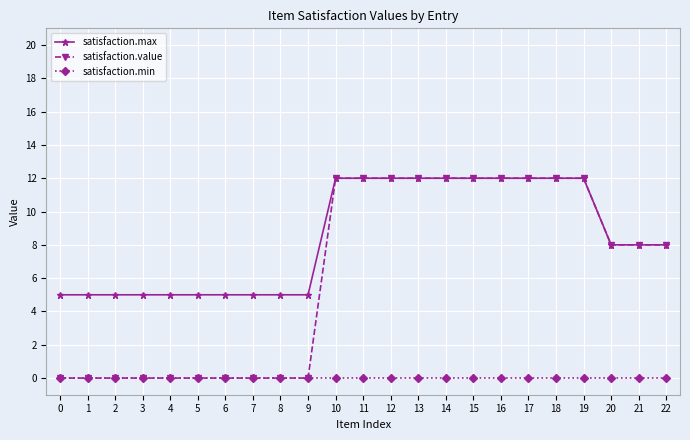

Does the chart have visible grid lines?

Yes